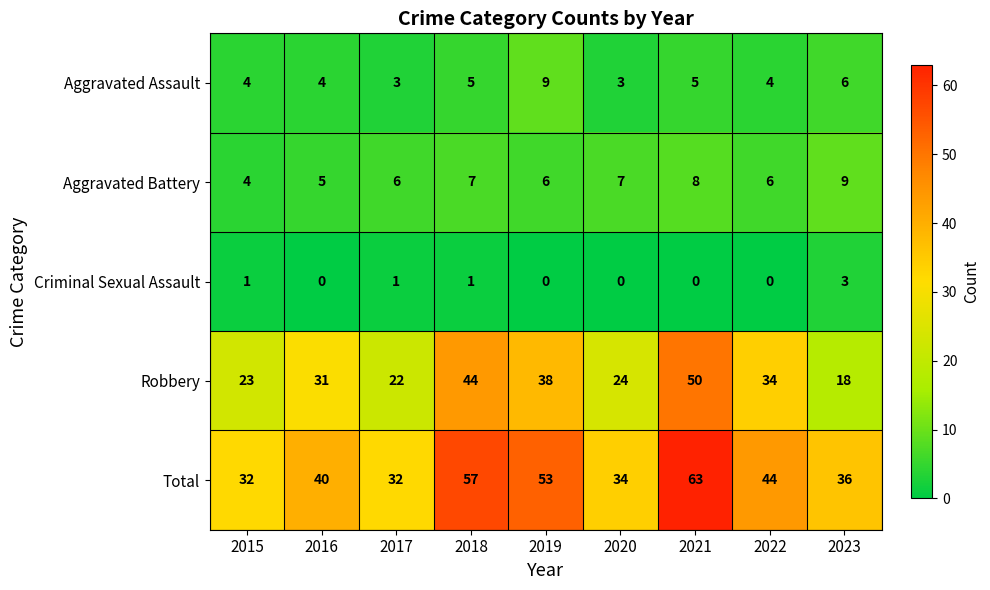

What is the total value across all series at 2018?

114